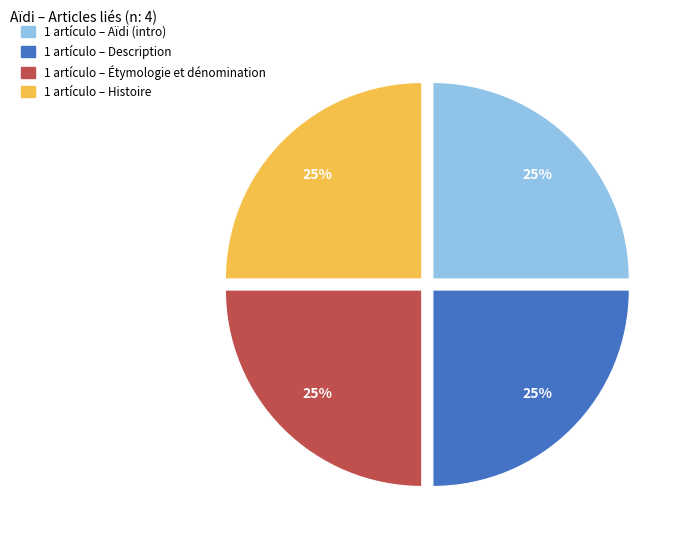

Count the number of slices in the pie.

4